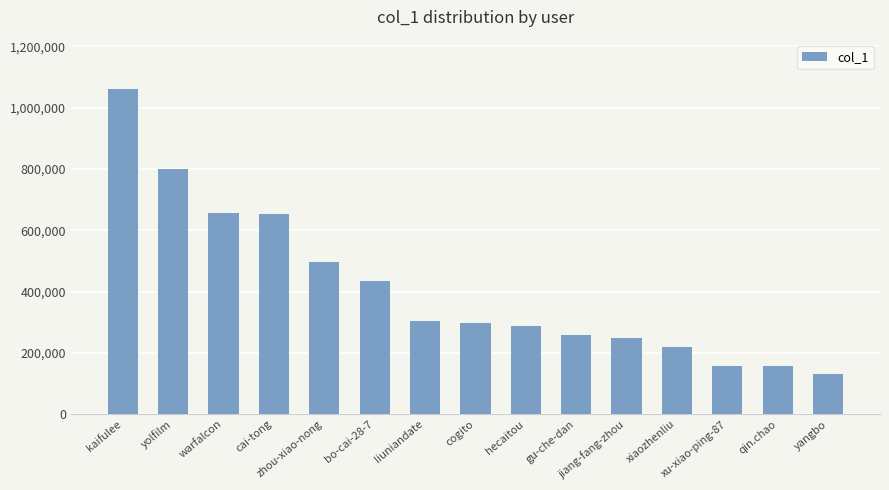

What is the label of the 7th bar from the right?

hecaitou